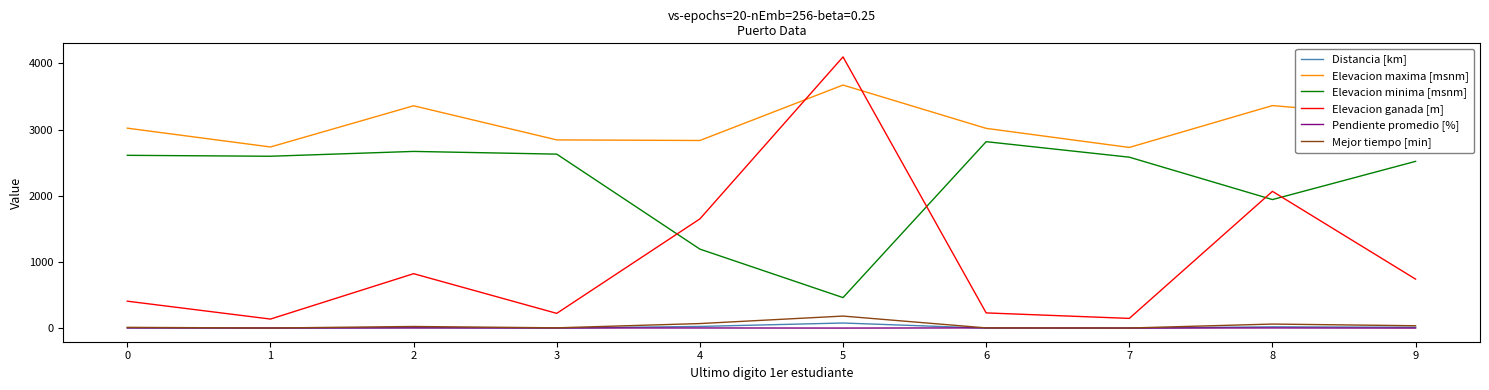

The value of Elevacion minima [msnm] at 0 is 1054.4. True or false?

False